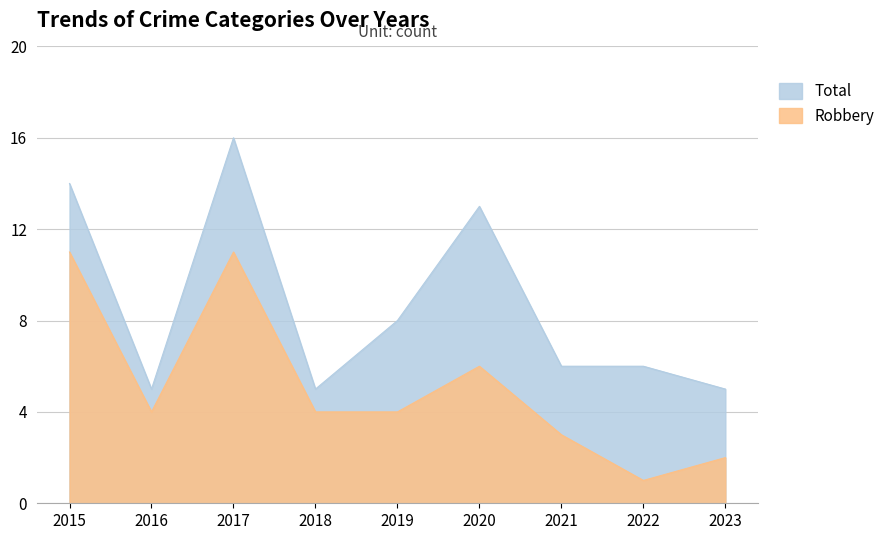

What is the smallest value displayed?

1